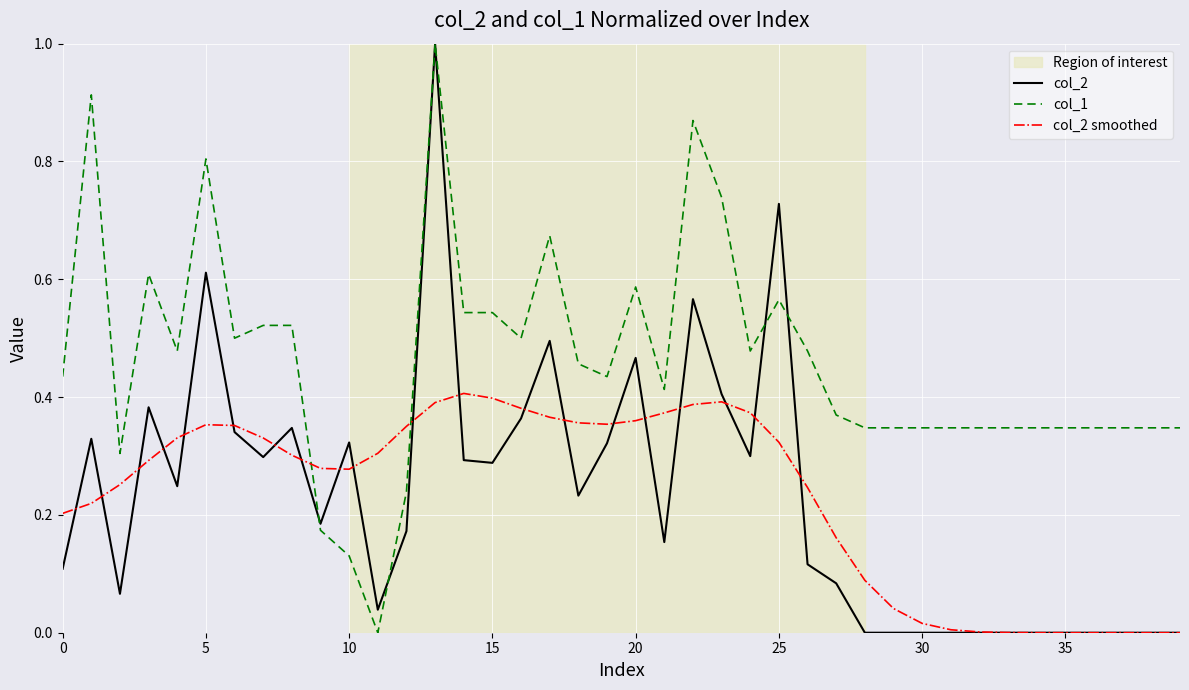

What is the highest value of the col_1 series?

1.0